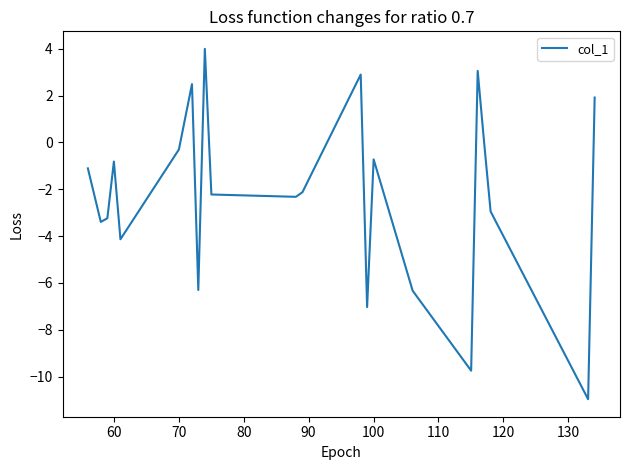

Is this an area chart (filled region under the line)?

No